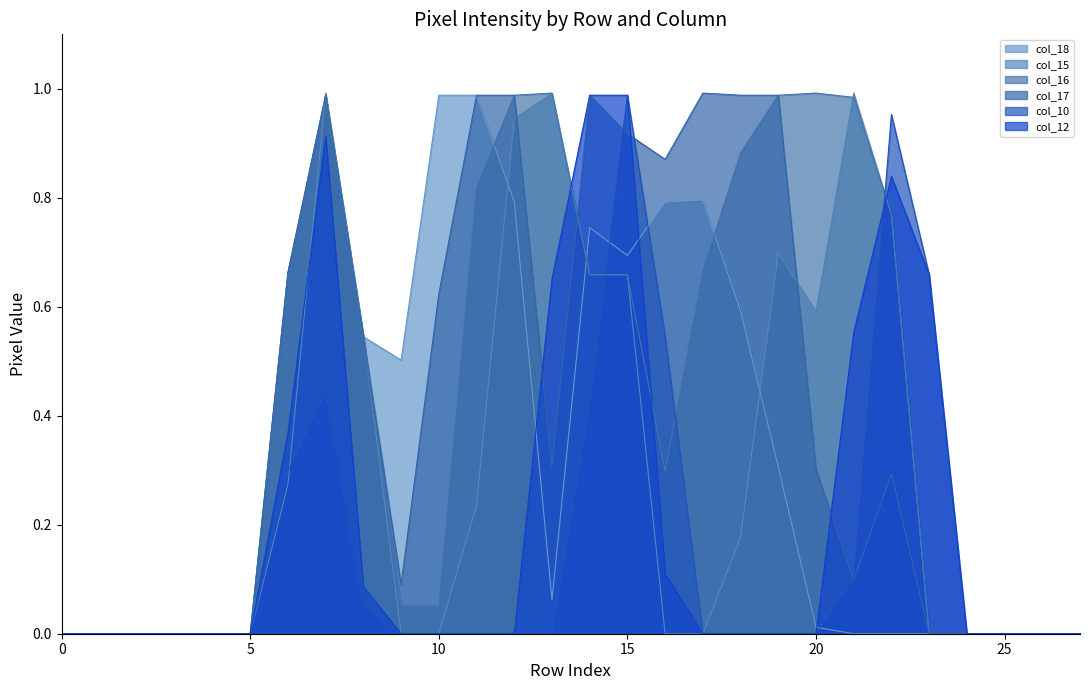

True or false: col_17 has a value of 0.2 at 20.

False